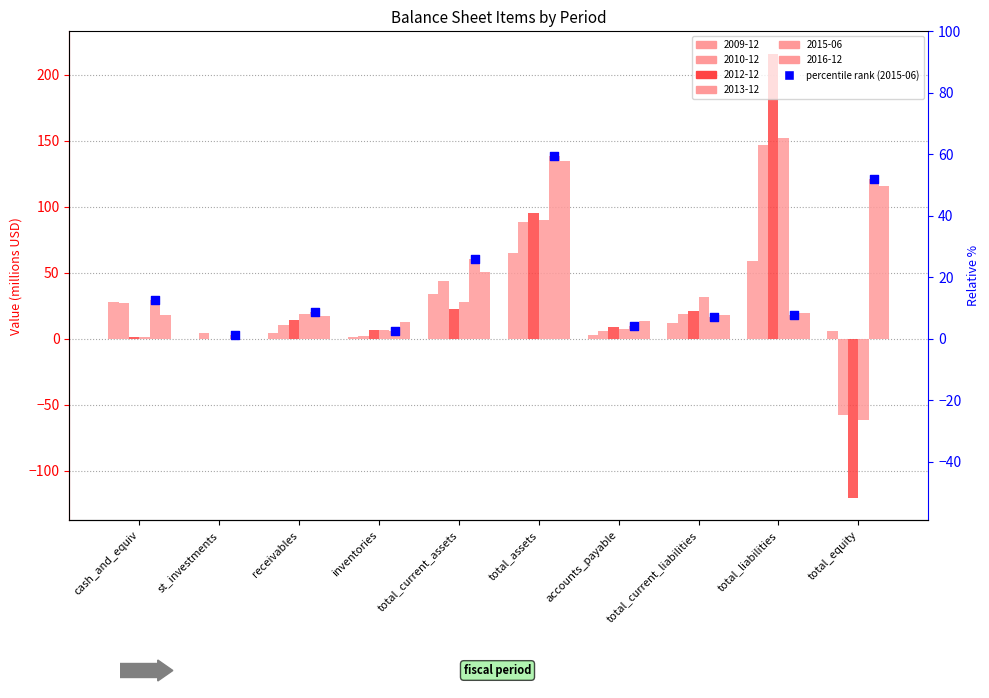

What is the total value across all series at receivables?

84.9